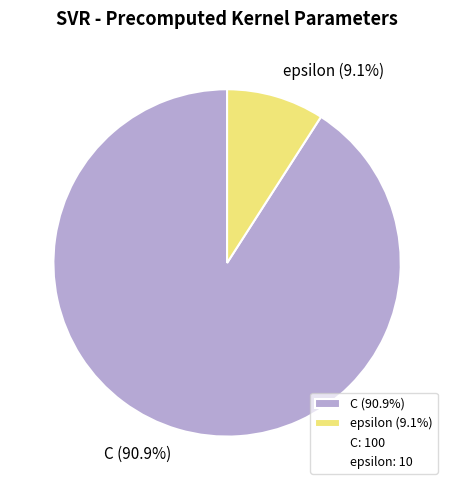

Between epsilon and C, which is larger?

C